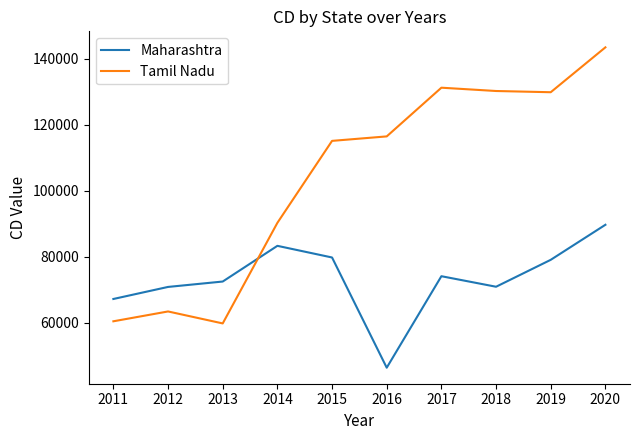

True or false: Maharashtra and Tamil Nadu intersect in this chart.

True